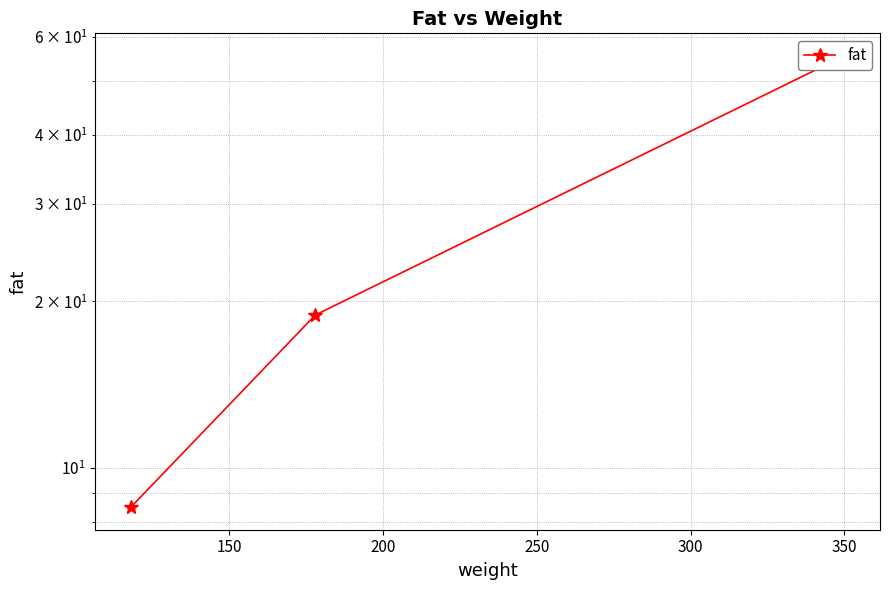

Is it true that the value at 350 is 80.3?

False